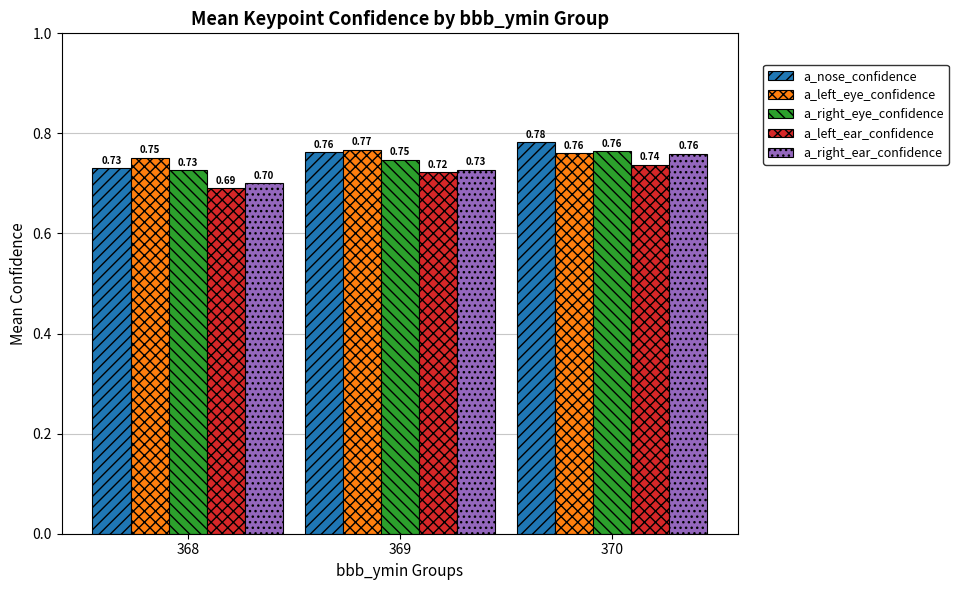

What is the sum of all a_right_ear_confidence values?

2.2